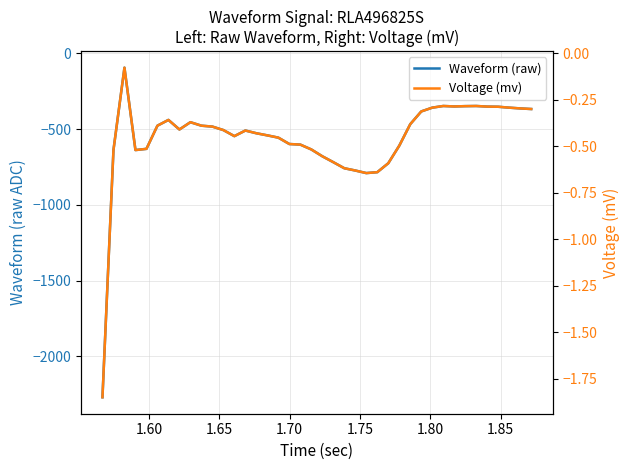

True or false: Waveform (raw) and Voltage (mv) cross at least once.

False